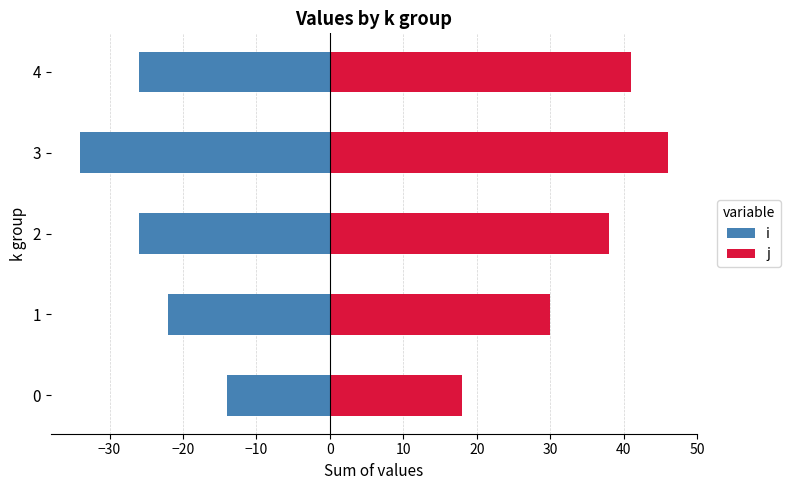

What is the value of the i bar at the 2nd from the left?

-22